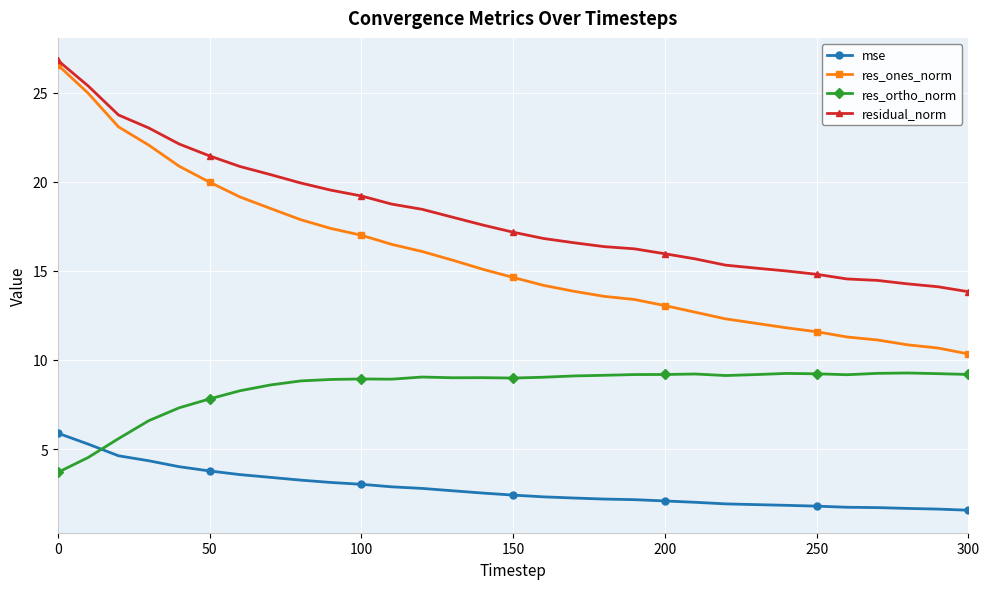

Which series has the largest range (max minus min)?

res_ones_norm